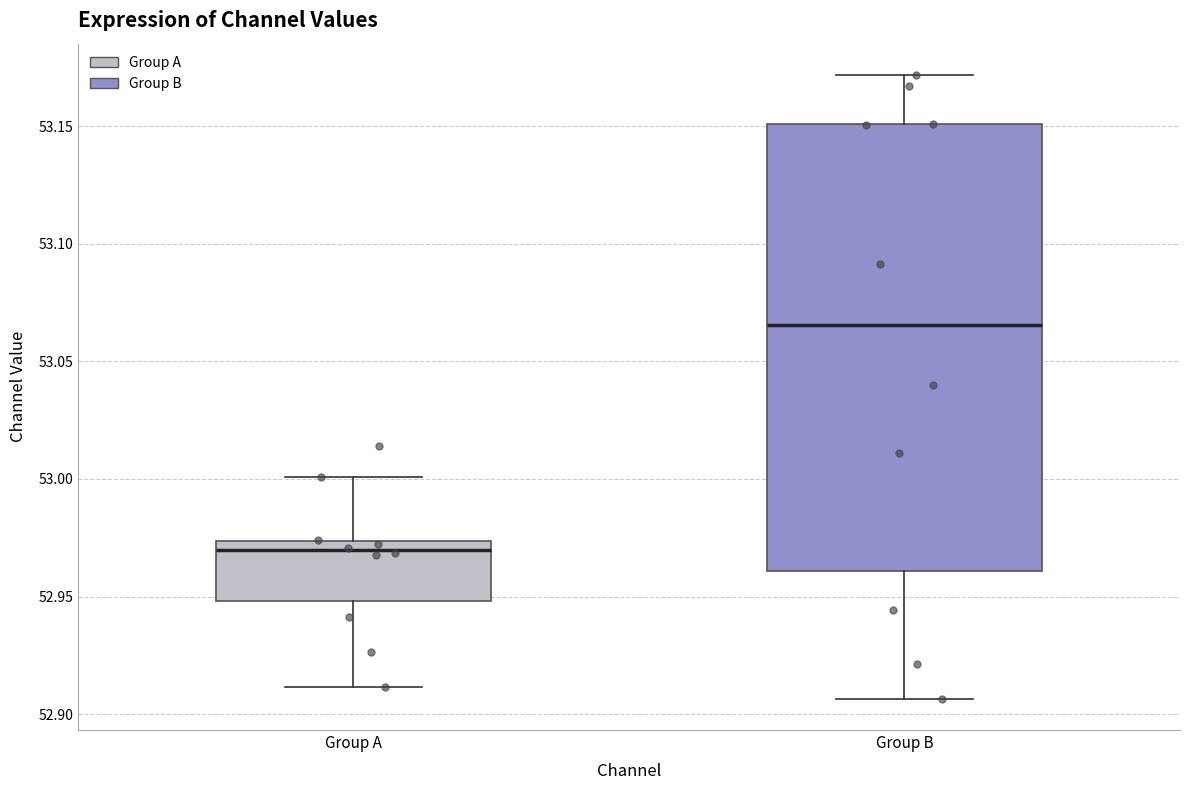

Which box is the tallest, from its lower edge to its upper edge?

Group B